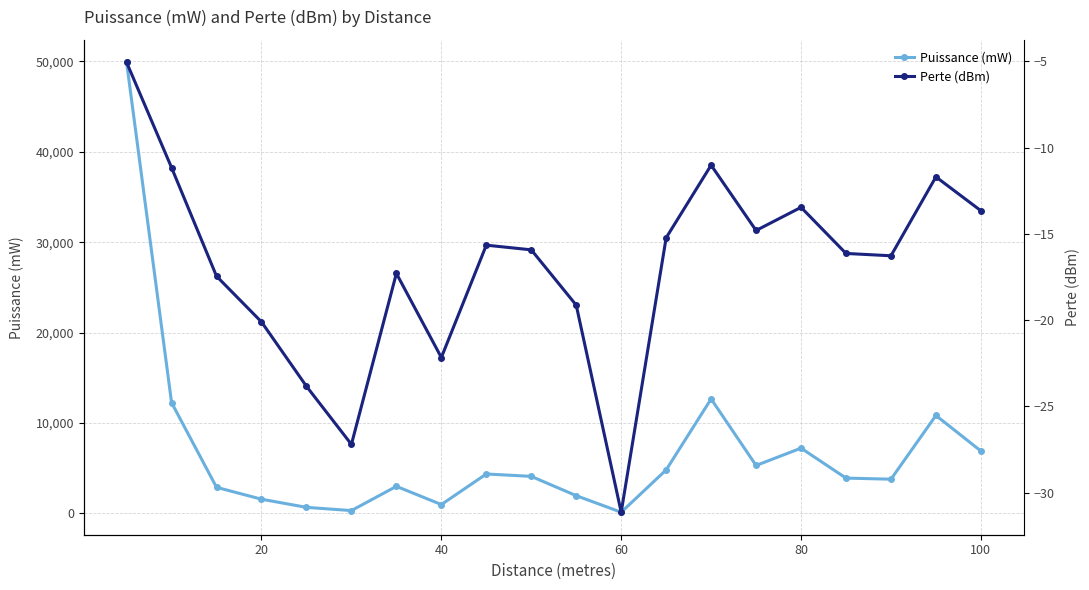

At how many categories does at least one series exceed 30048?

1